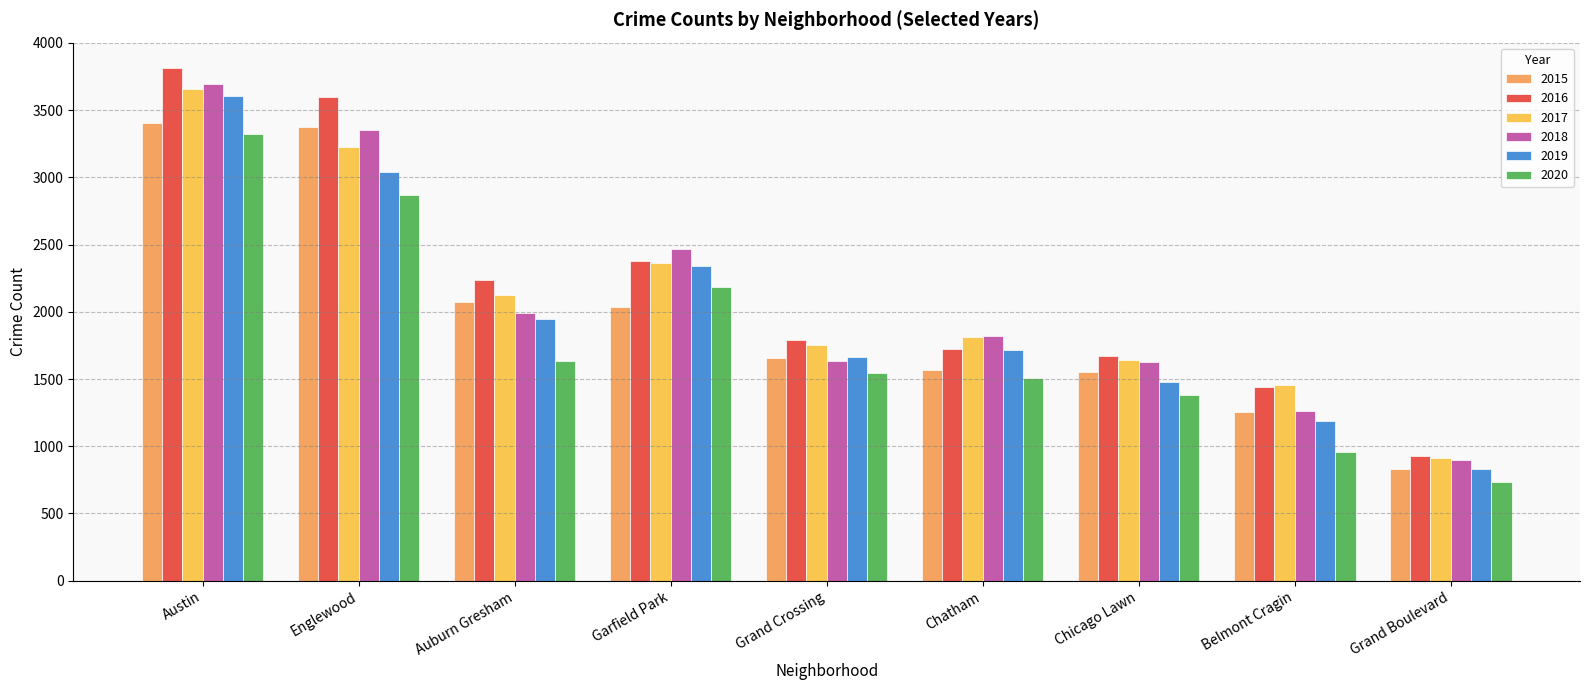

How many bars are there in total?

54